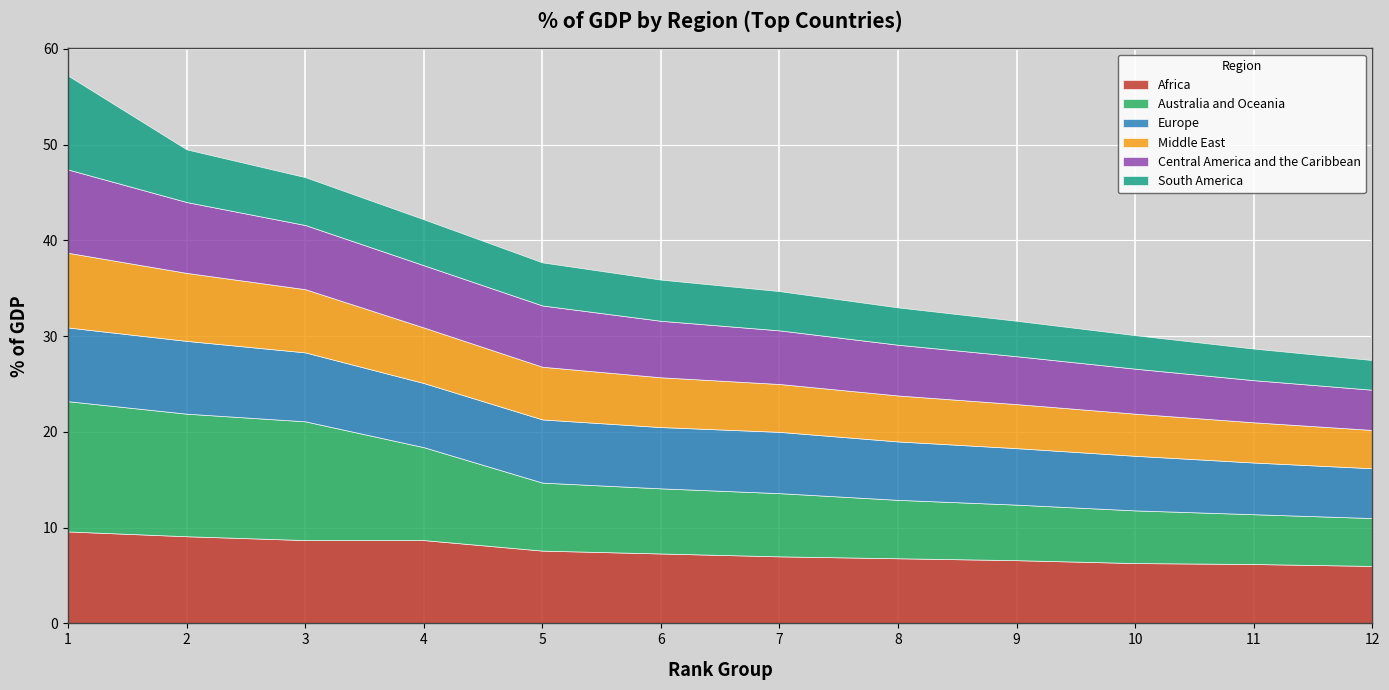

At 5, list the series in order from largest to smallest.

Africa, Australia and Oceania, Europe, Central America and the Caribbean, Middle East, South America